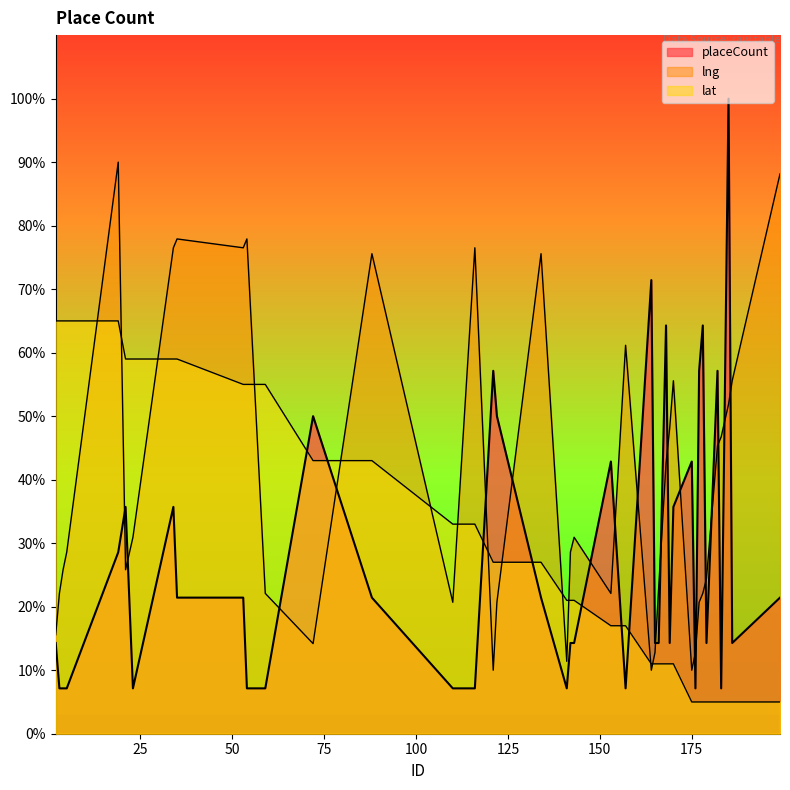

The value of lng at 177 is 20.7. True or false?

True